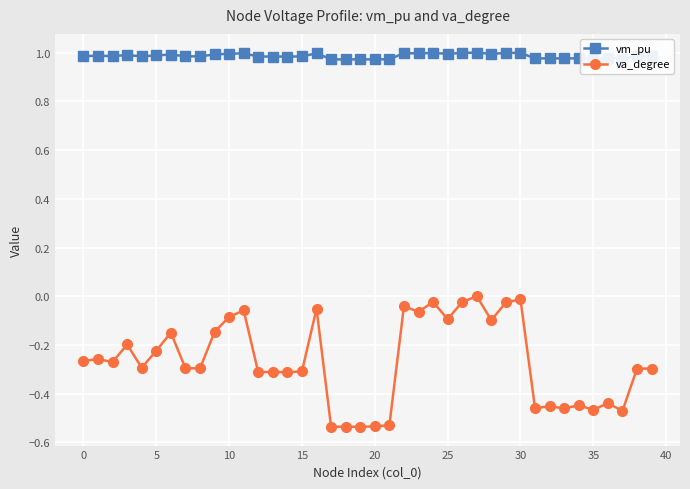

At how many categories does at least one series exceed 0?

40